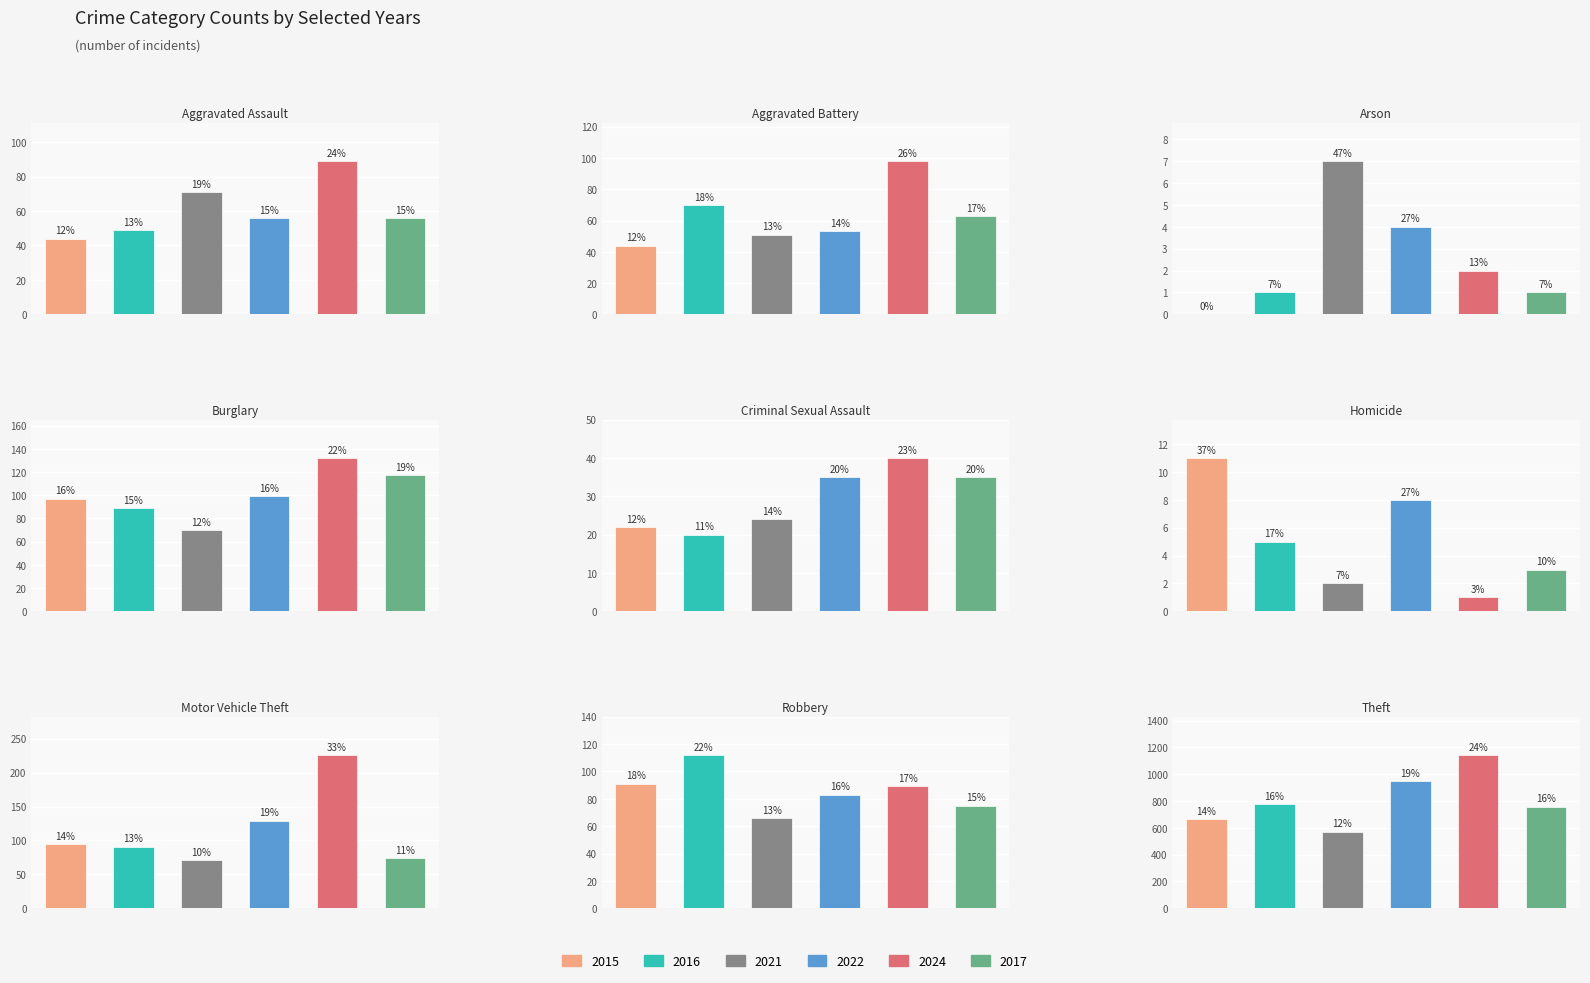

What position from the right is Theft?

1